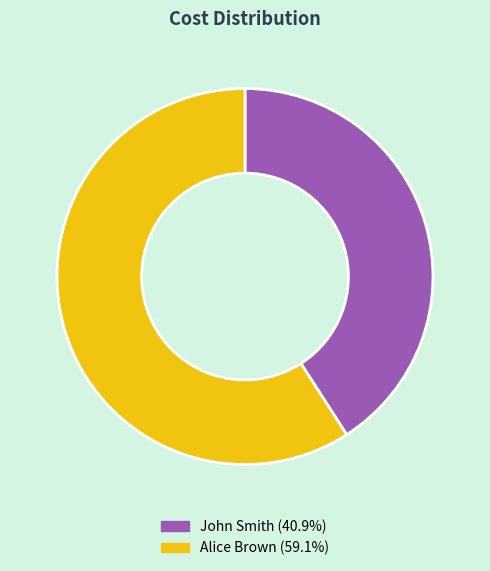

Does Alice Brown represent more than half of the total?

Yes